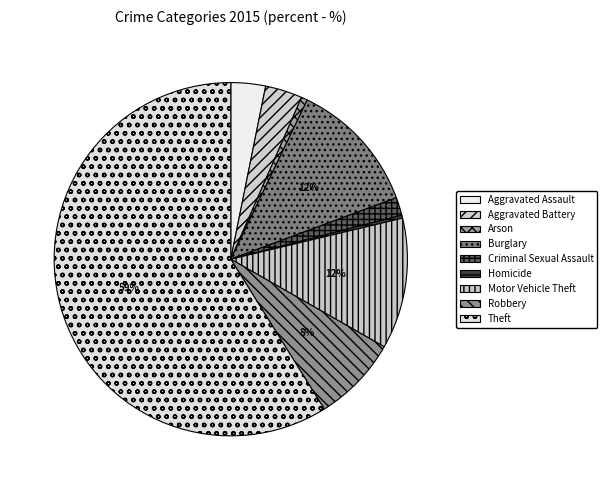

The Arson slice represents 11% of the pie. True or false?

False